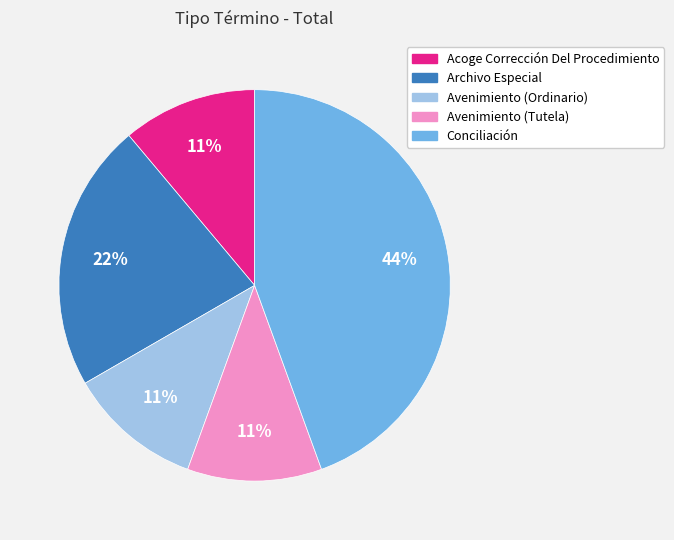

To the nearest percent, what is the difference between the Archivo Especial and Avenimiento (Ordinario) slice percentages?

11%